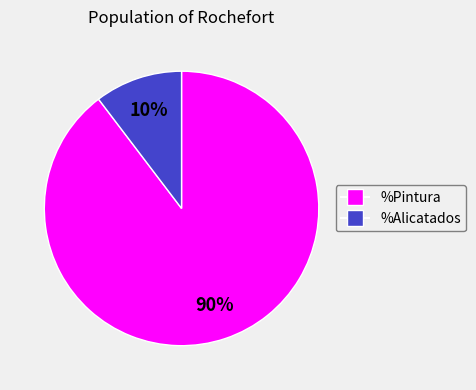

What is the largest slice in the pie chart?

%Pintura